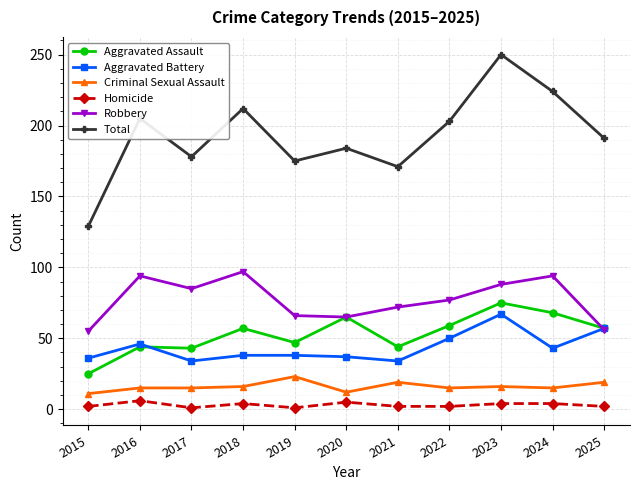

Rank the series at 2024 from highest to lowest value.

Total, Robbery, Aggravated Assault, Aggravated Battery, Criminal Sexual Assault, Homicide